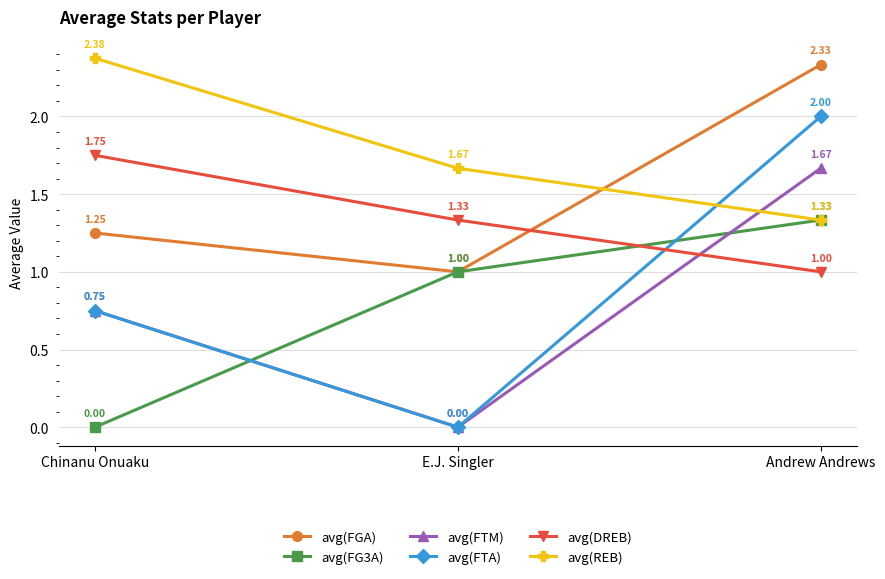

Which series has the largest total across all categories?

avg(REB)